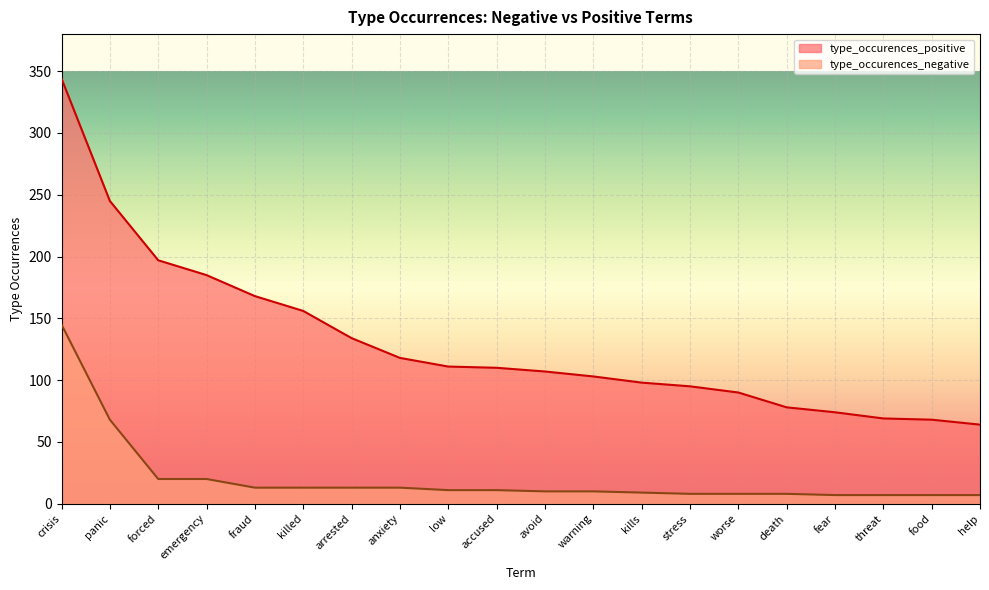

Reading right to left, transcribe all the data shown in this chart.

type_occurences_negative: help=7	food=7	threat=7	fear=7	death=8	worse=8	stress=8	kills=9	warning=10	avoid=10	accused=11	low=11	anxiety=13	arrested=13	killed=13	fraud=13	emergency=20	forced=20	panic=68	crisis=145
type_occurences_positive: help=64	food=68	threat=69	fear=74	death=78	worse=90	stress=95	kills=98	warning=103	avoid=107	accused=110	low=111	anxiety=118	arrested=134	killed=156	fraud=168	emergency=185	forced=197	panic=245	crisis=344